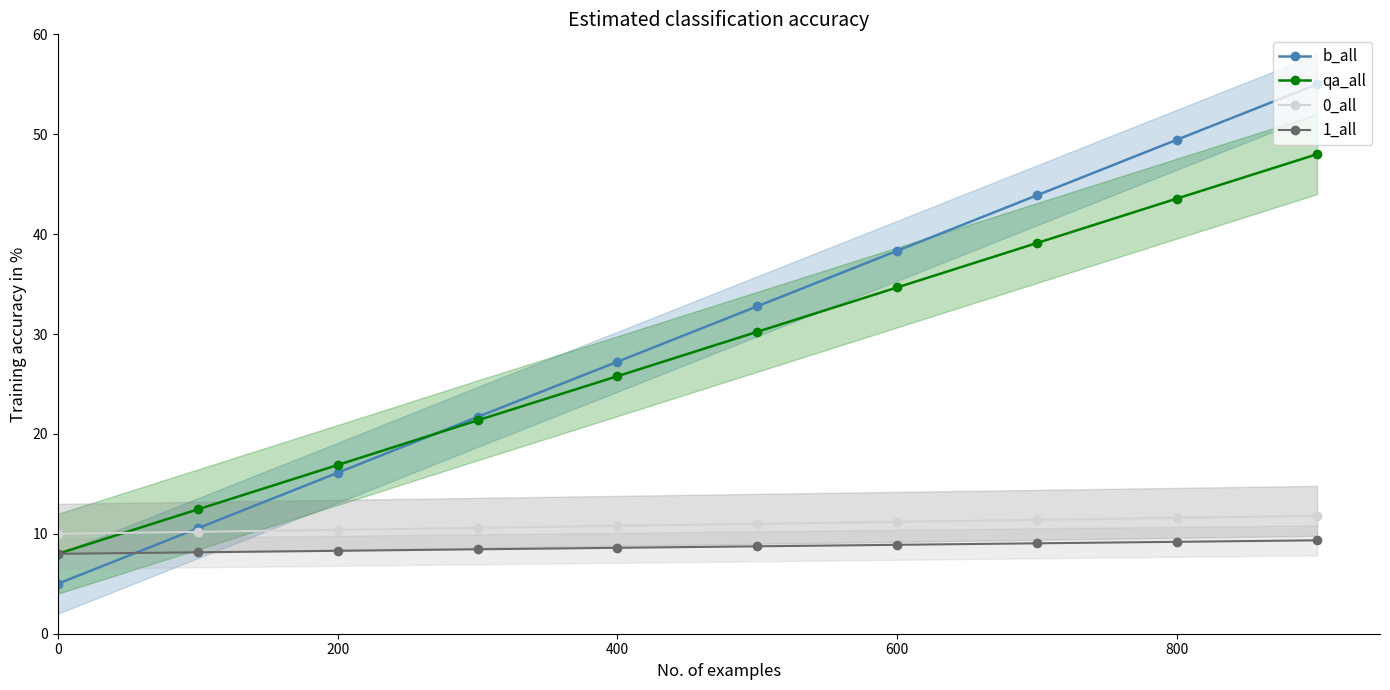

List the series in order of their peak value, lowest first.

1_all, 0_all, qa_all, b_all